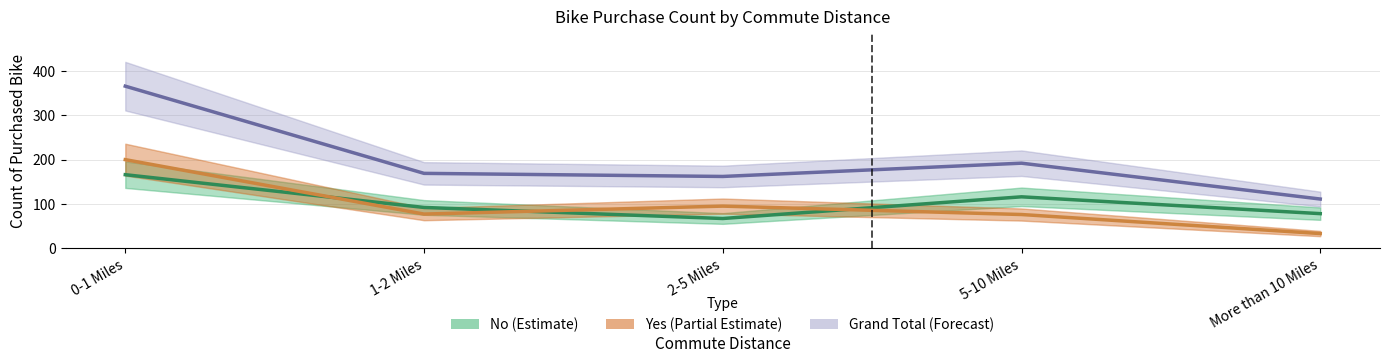

What is the total value across all series at 1-2 Miles?

338